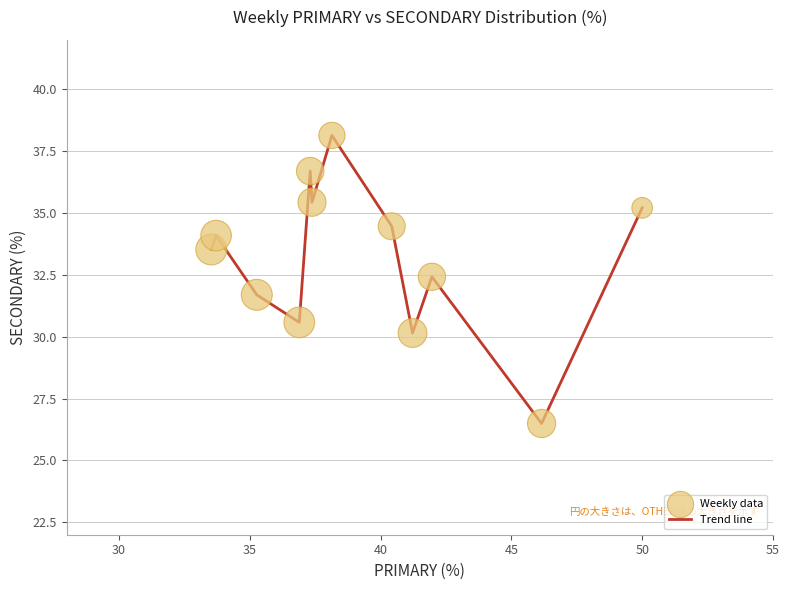

What is the minimum value shown in the chart?

26.5